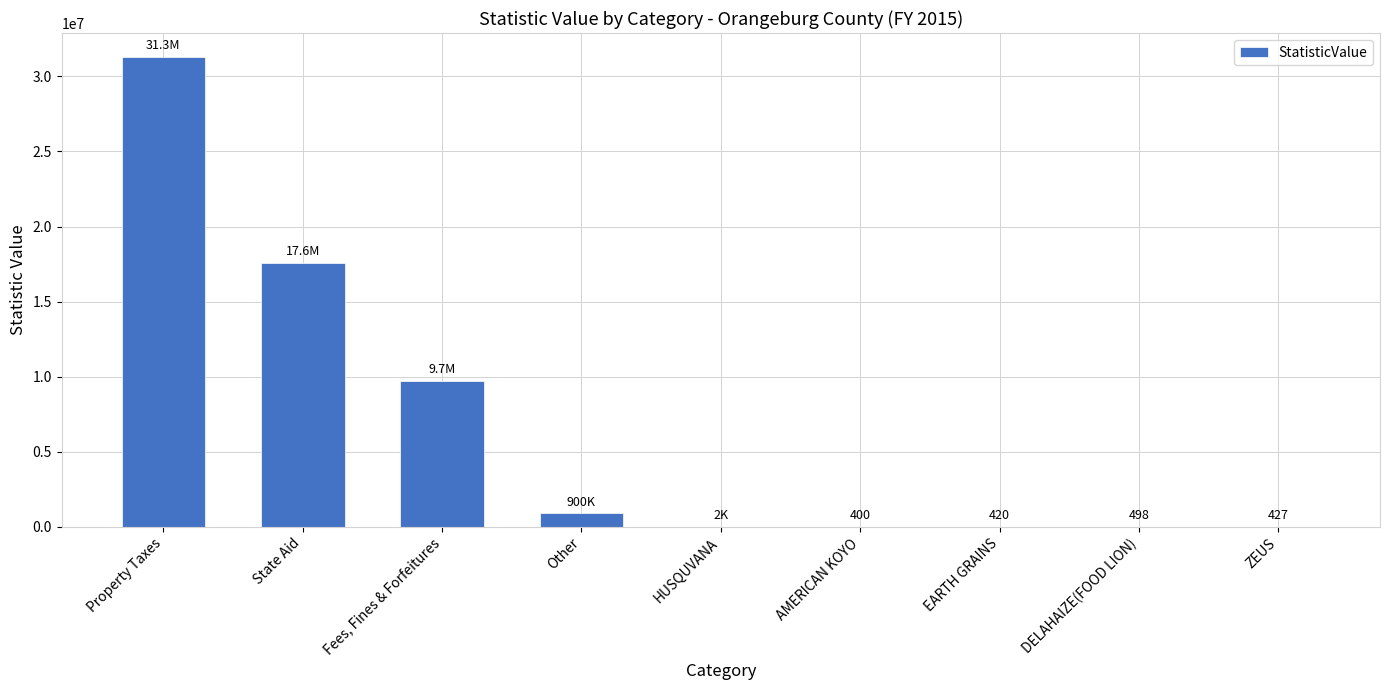

The chart shows a value of 498 at DELAHAIZE(FOOD LION). True or false?

True